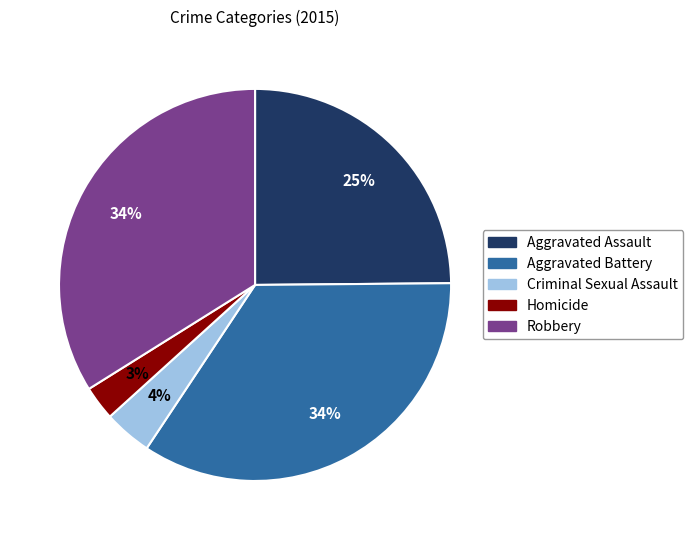

The Robbery slice represents 34% of the pie. True or false?

True